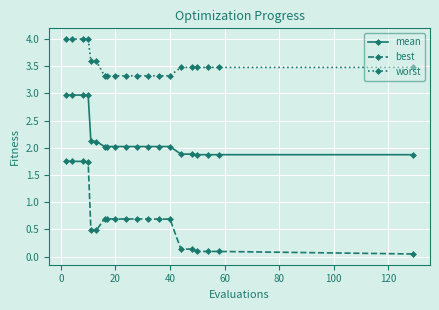

Which series has the widest spread of values?

best